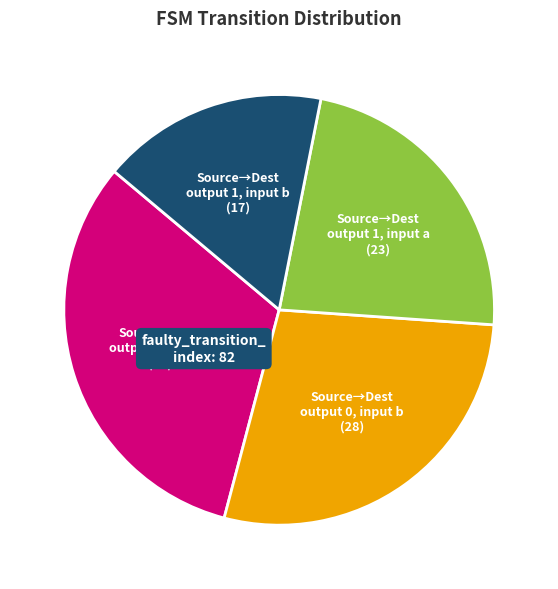

Do Source→Dest output 1, input a (23) and Source→Dest output 0, input a (32) together represent more than half of the pie?

Yes